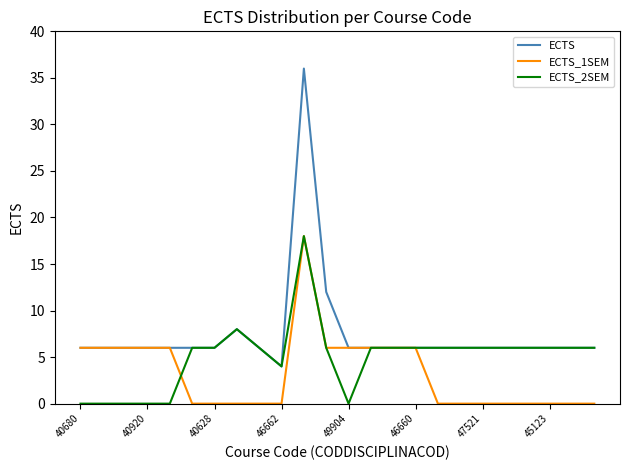

Which series has the widest spread of values?

ECTS